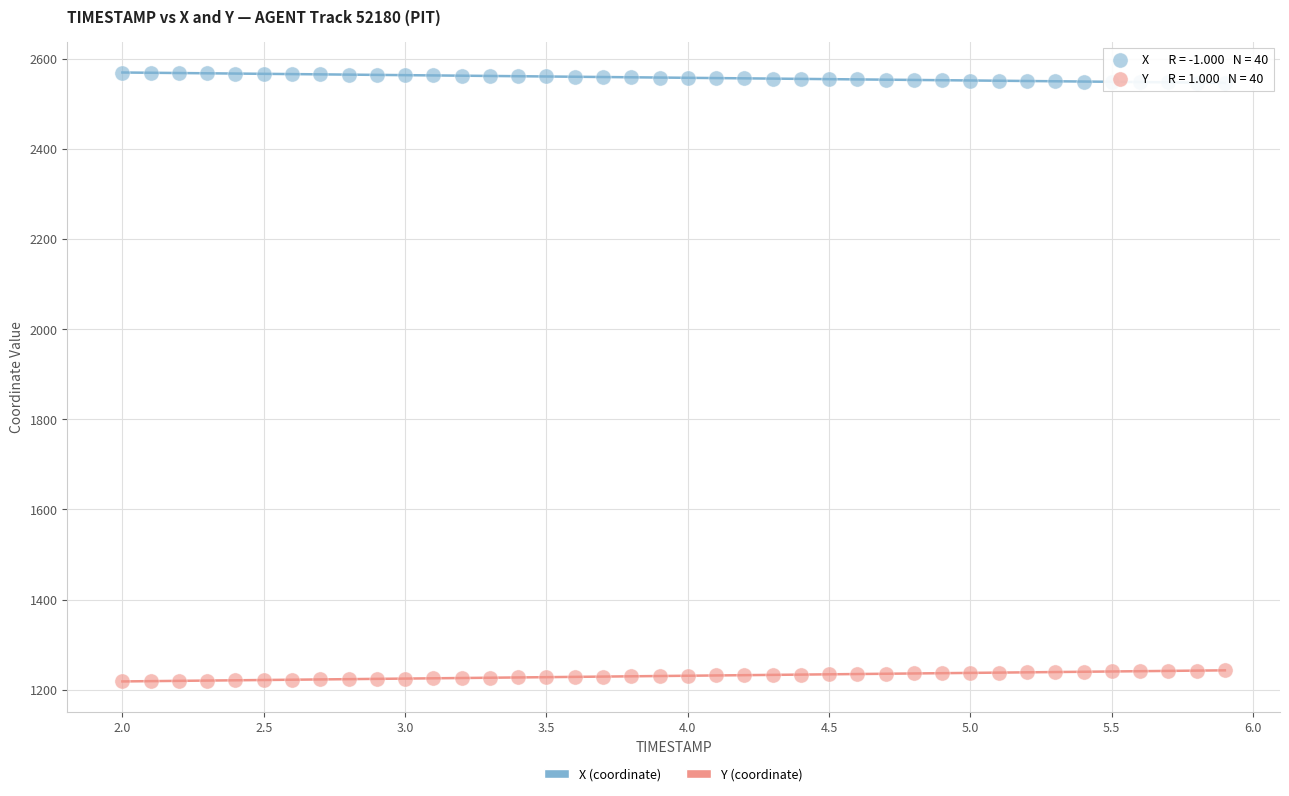

Across all data points, what is the range of Y values (max minus min)?

1350.9